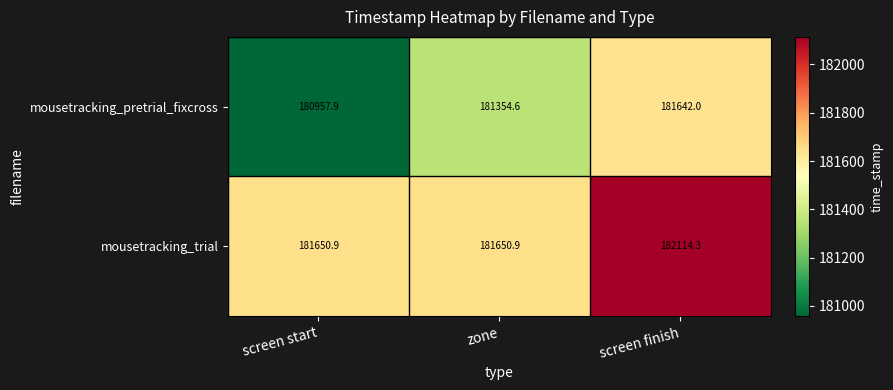

The mousetracking_pretrial_fixcross series shows 318609.4 at screen start. True or false?

False